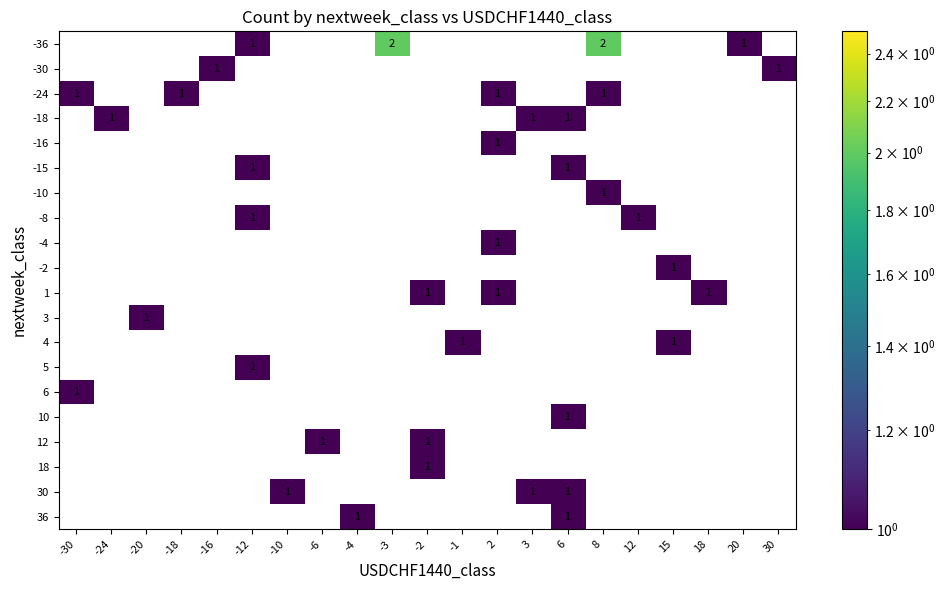

Which category has the highest value in the 6 series?

-30